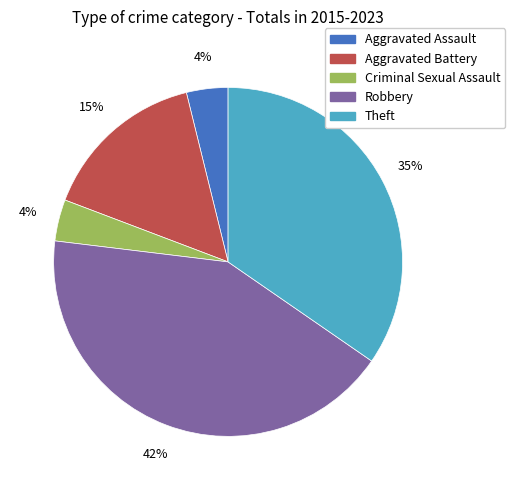

To the nearest percent, what percentage of the pie is Theft?

35%